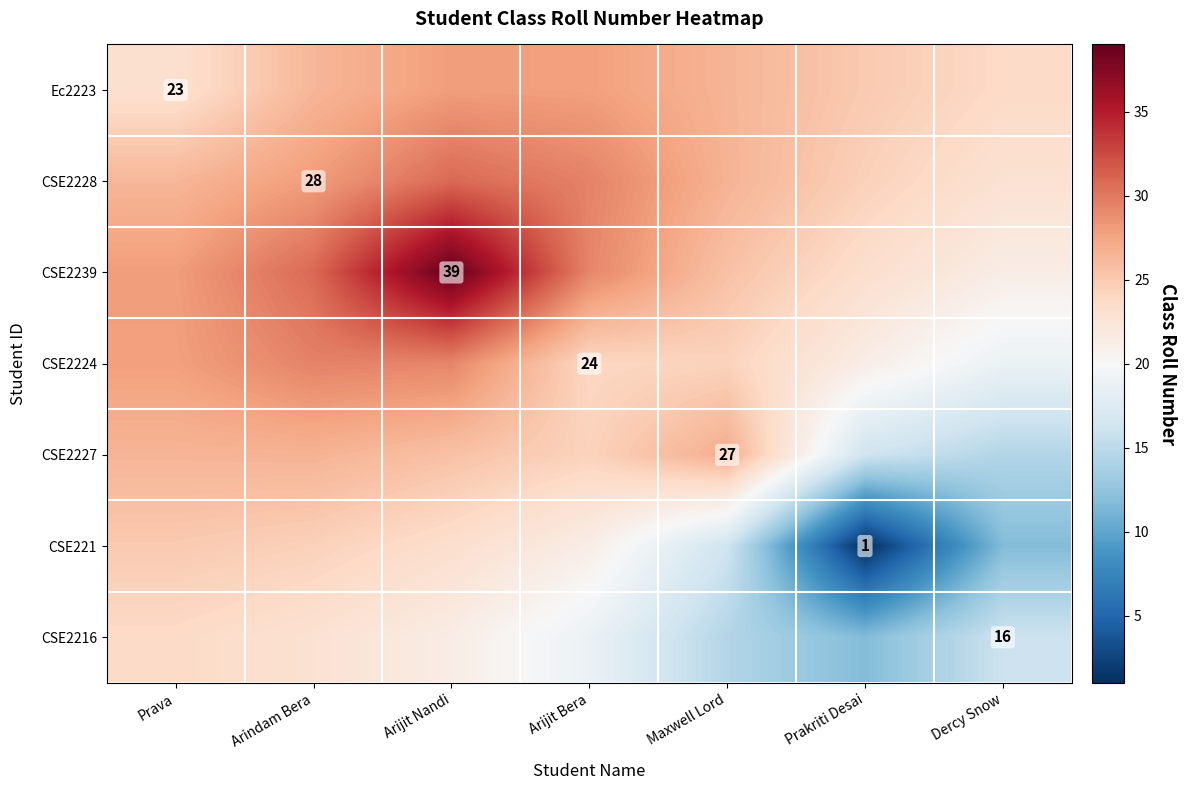

Where does the CSE2227 series first go above 25?

Prava